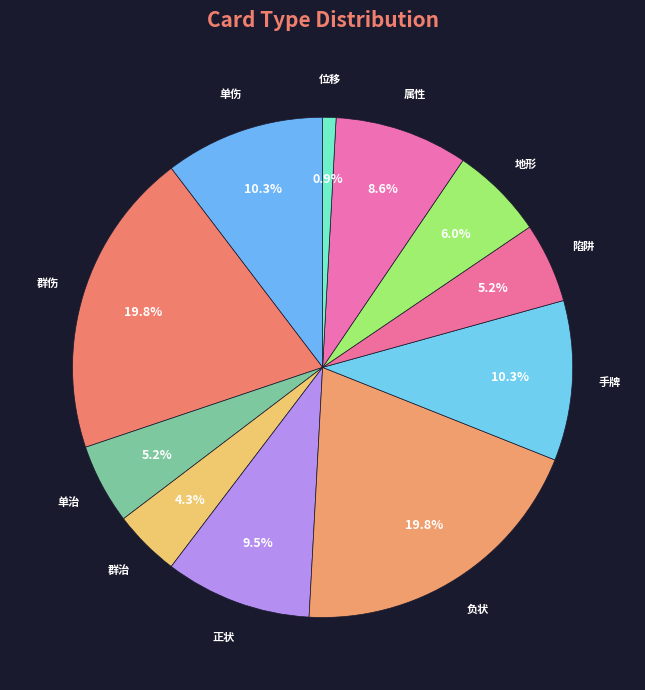

Is there any slice that represents more than half of the pie?

No